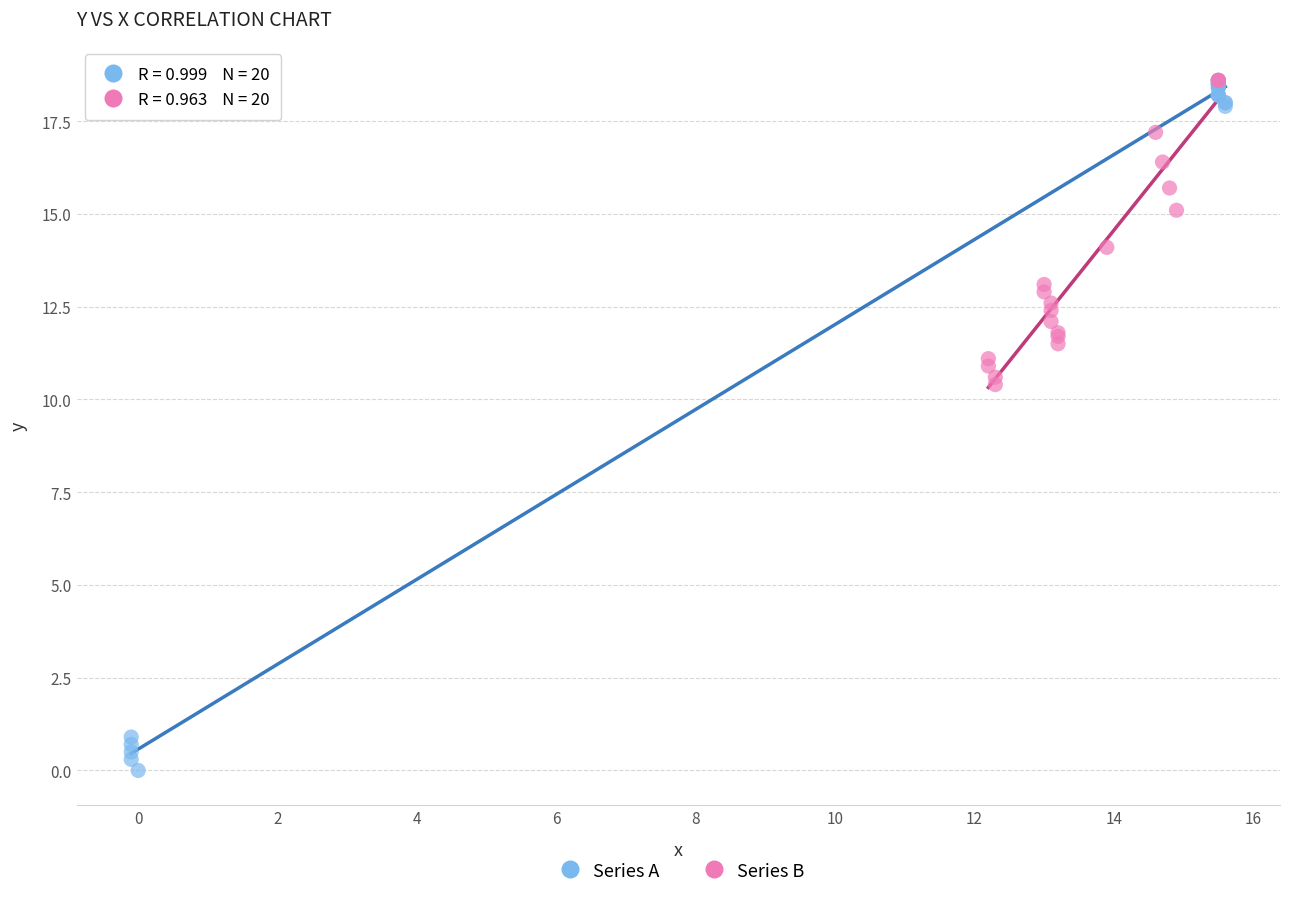

Which series reaches the minimum Y coordinate?

Series A